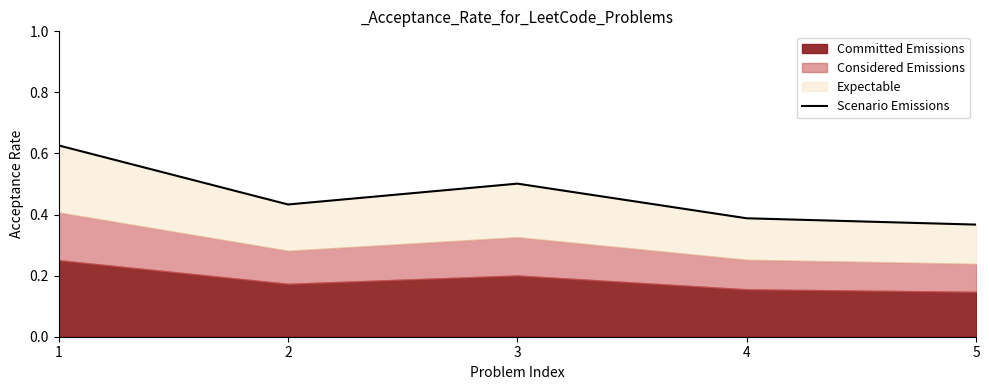

What is the change in value from 1 to 4?

-0.2